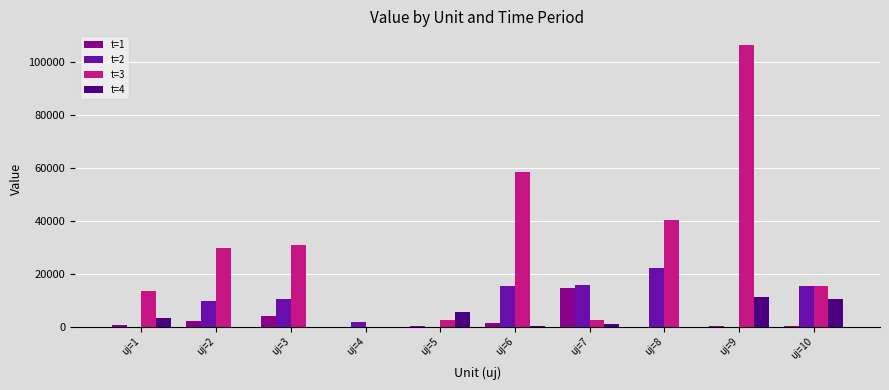

What is the sum of all t=2 values?

90690.7